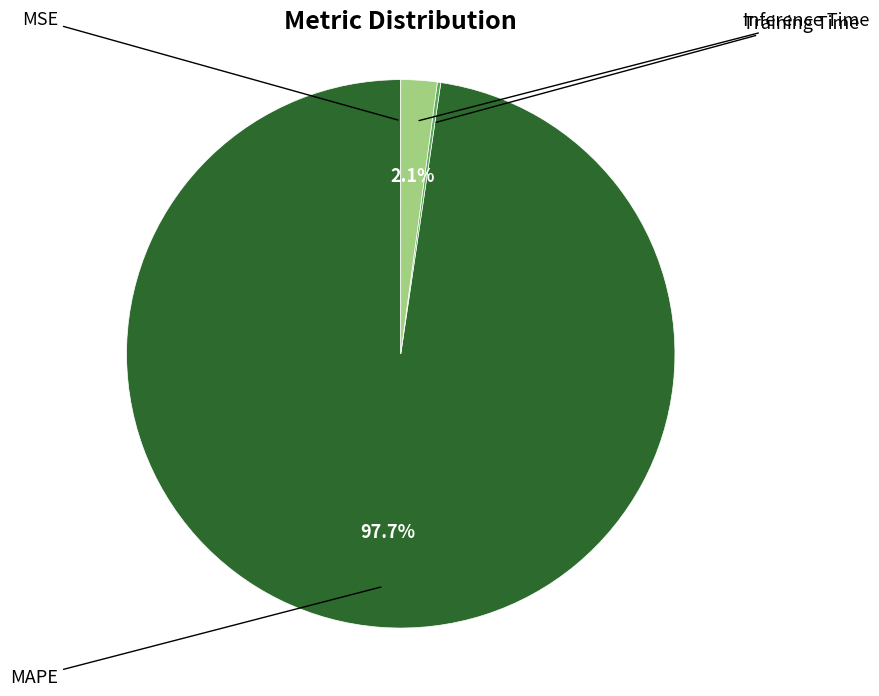

What percentage is the MAPE slice, to the nearest percent?

98%